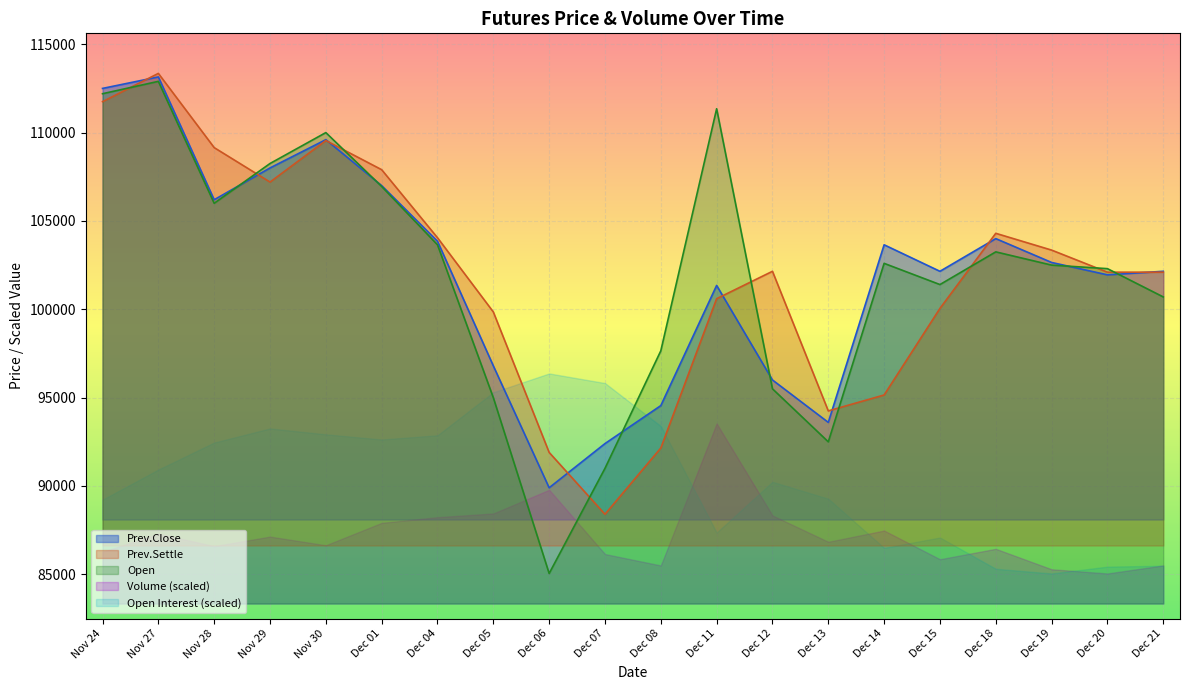

What is the total value across all series at Nov 24?

336450